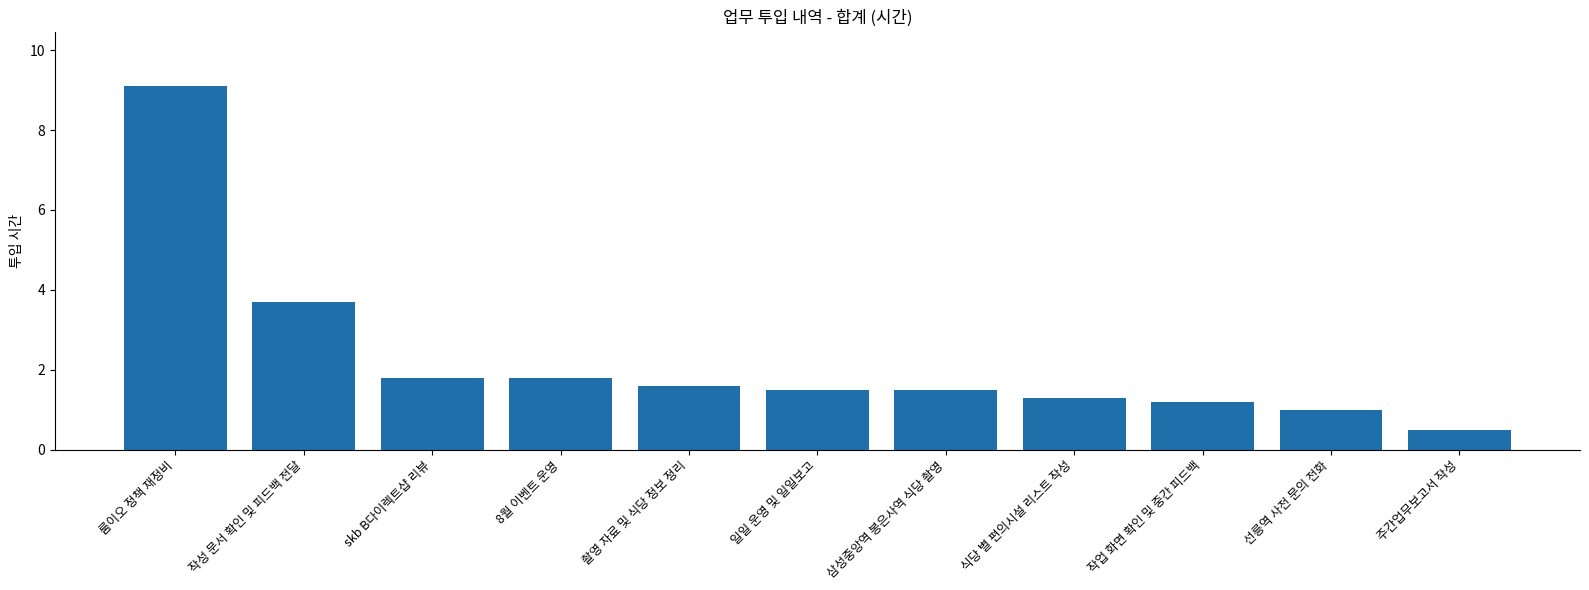

At which label is the value closest to 4?

작성 문서 확인 및 피드백 전달